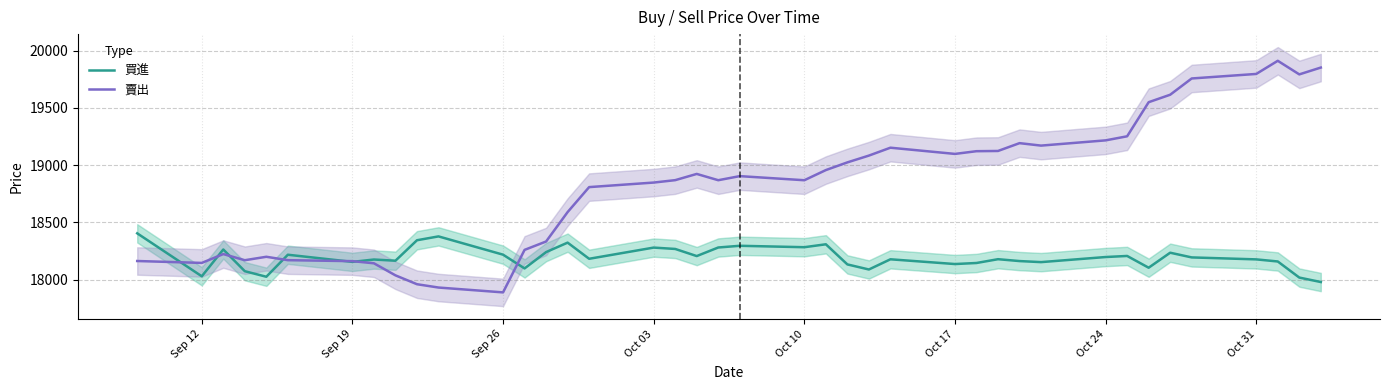

Which series has the largest range (max minus min)?

賣出